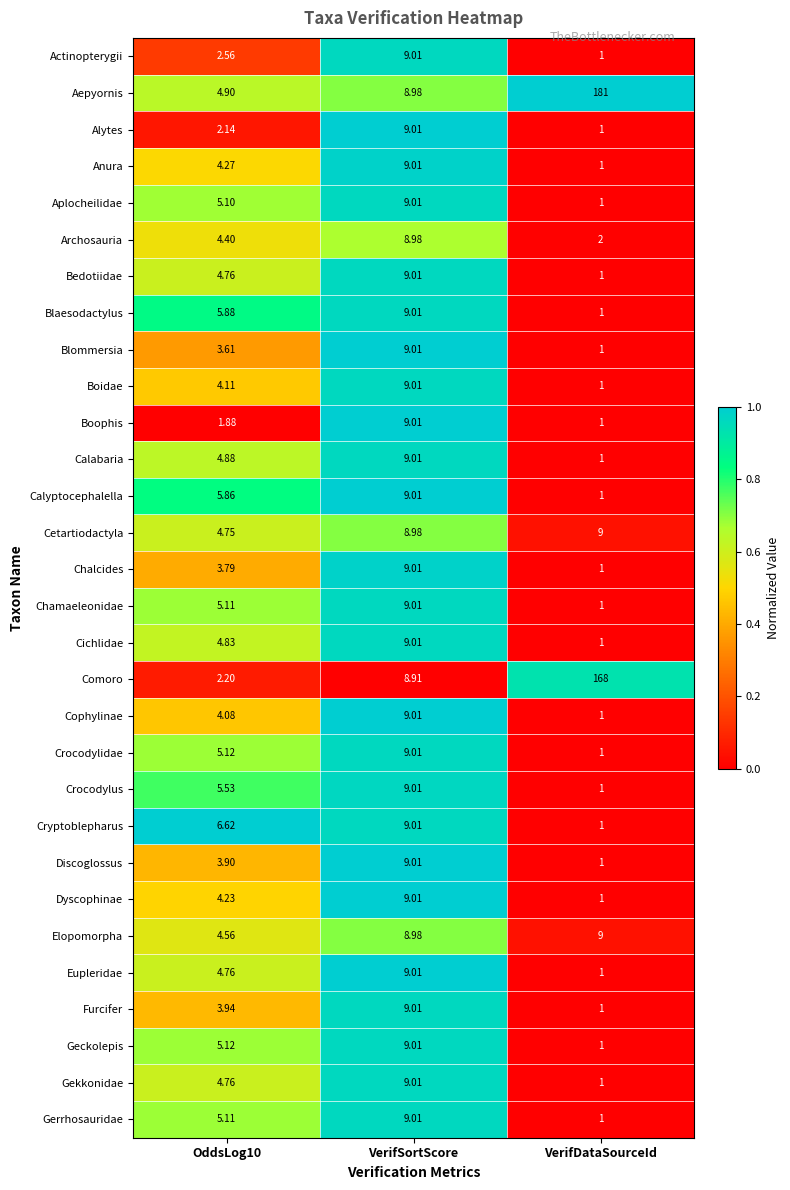

Which series has the largest total across all categories?

Aepyornis